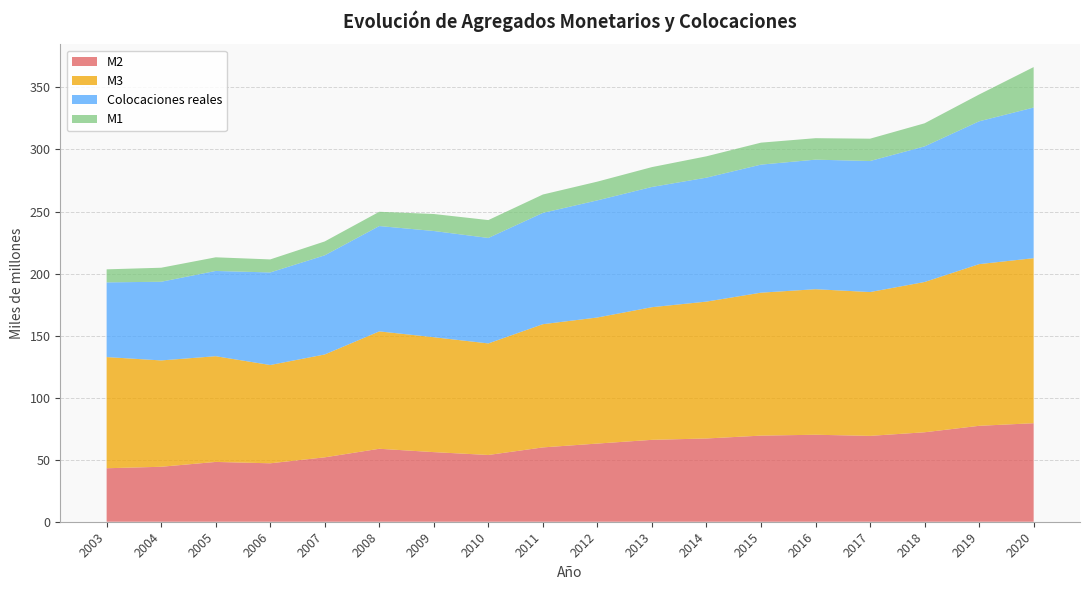

Reading right to left, transcribe all the data shown in this chart.

M2: 79.4	77.3	72.1	69.2	70.1	69.4	67.1	66.0	63.0	59.9	53.8	56.1	58.8	51.9	47.1	48.2	44.3	43.1
M3: 133.0	130.3	121.1	115.9	117.3	115.2	110.3	106.9	101.6	99.3	89.9	92.6	94.6	82.9	79.2	85.2	85.7	89.6
Colocaciones reales: 121.4	115.1	109.3	105.6	104.4	103.2	99.9	96.9	94.4	89.7	85.0	85.6	84.9	79.9	74.6	68.7	63.4	60.2
M1: 32.6	21.6	18.6	18.0	17.3	17.7	17.2	16.0	15.1	14.8	14.4	13.7	11.5	11.2	10.5	11.0	11.3	10.5